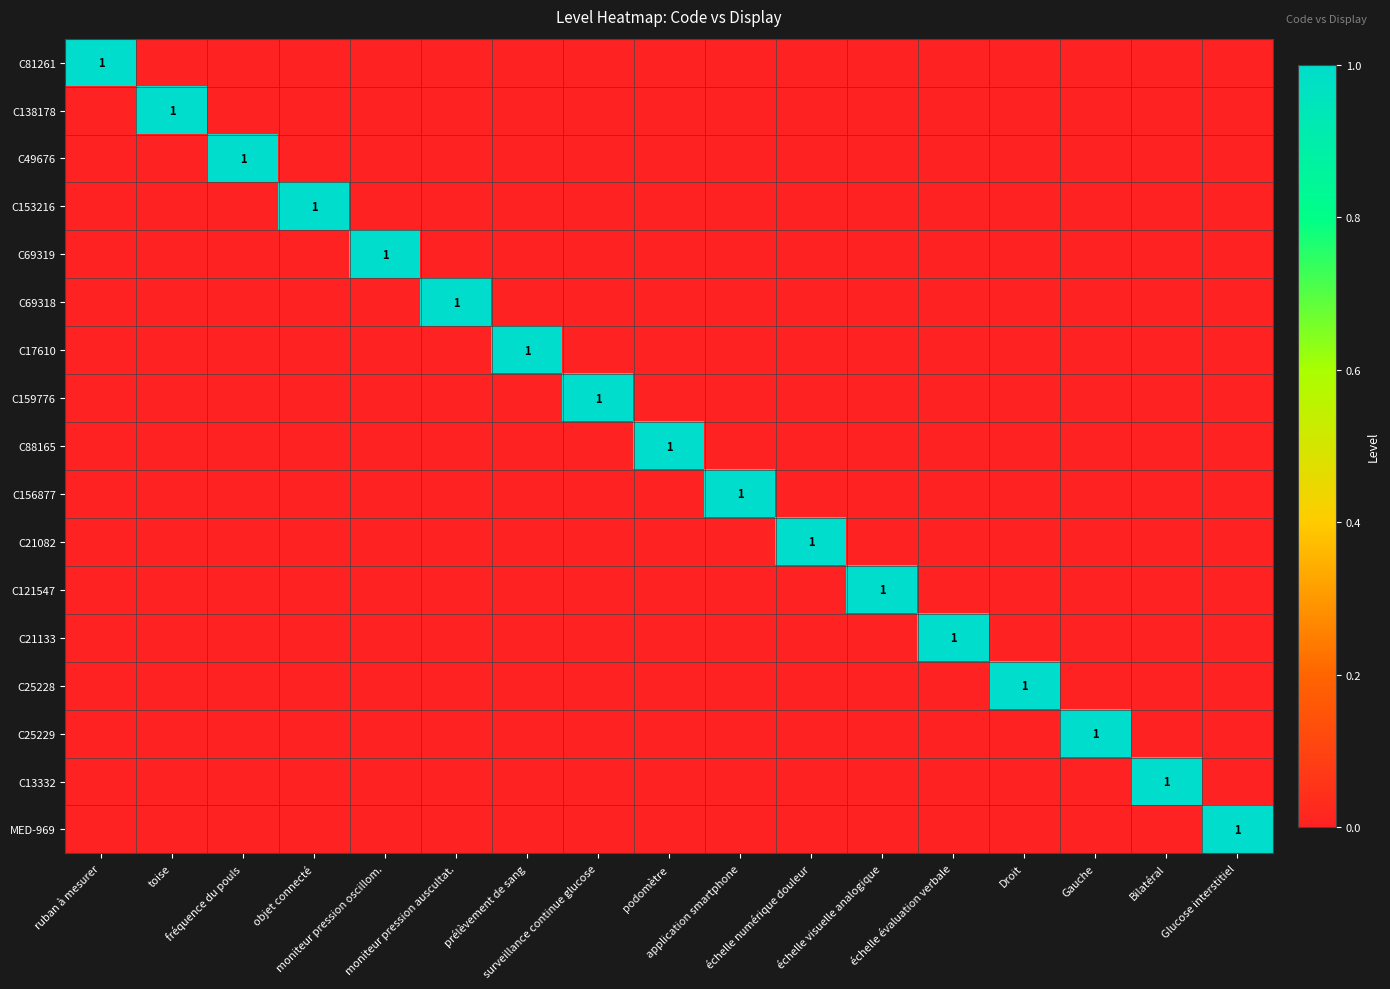

The C49676 series shows 0 at toise. True or false?

True